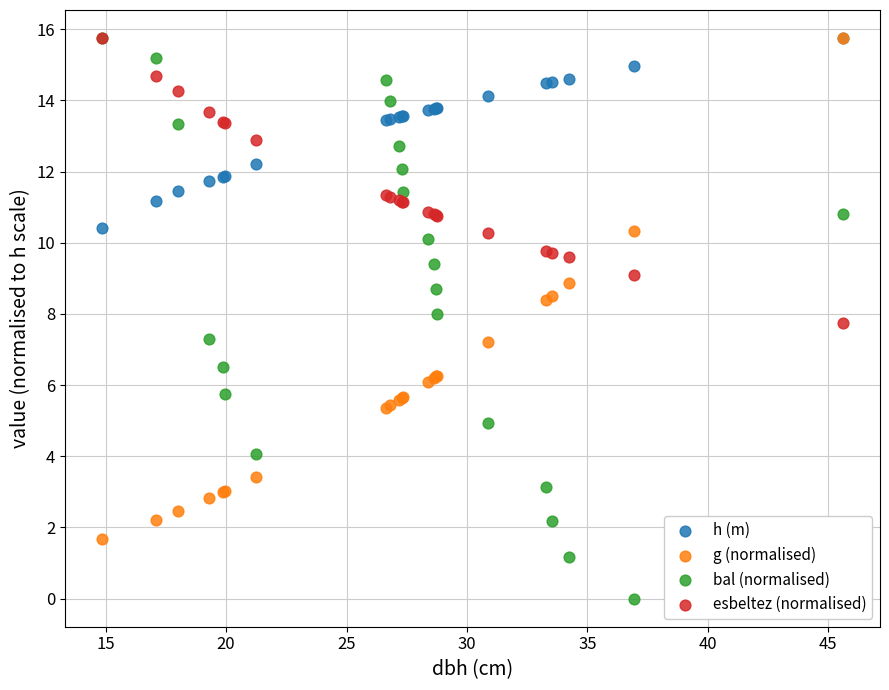

Which series has the largest Y range (max minus min)?

bal (normalised)